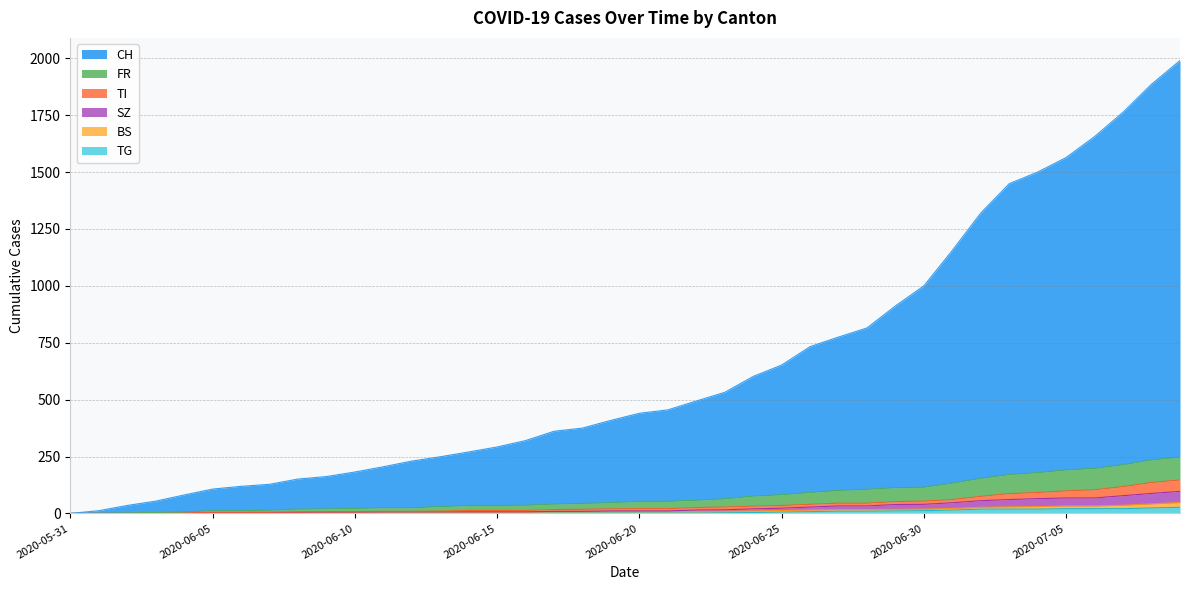

What is the sum of all CH values?

25436